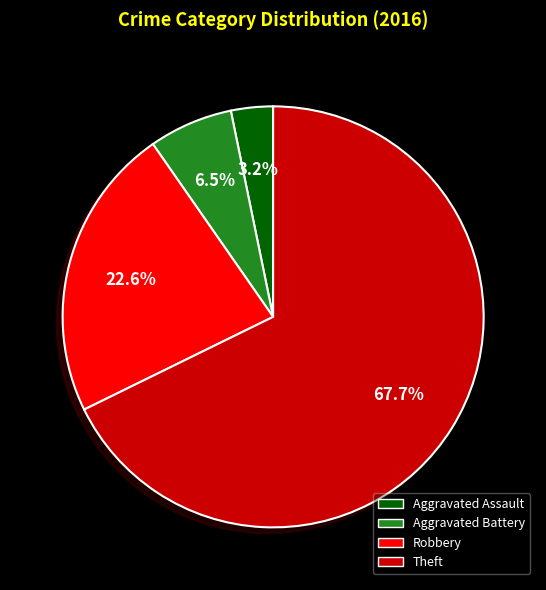

To the nearest percent, what is the combined percentage of Robbery and Theft?

90%